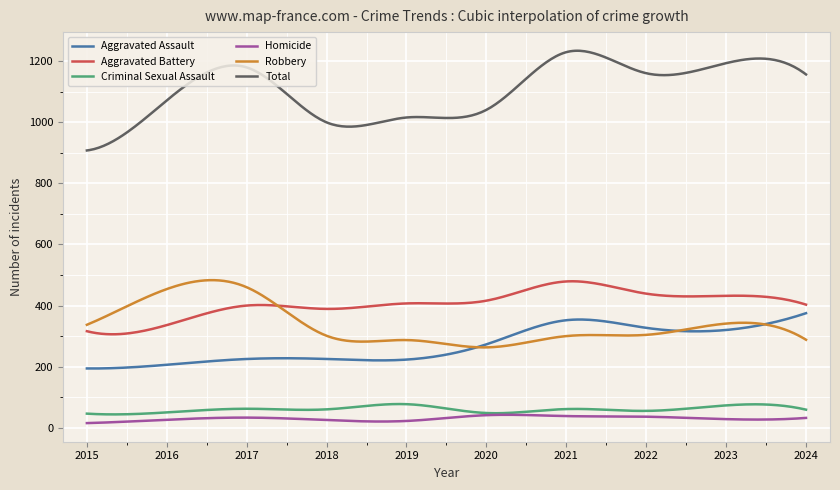

Which series has the largest total across all categories?

Total